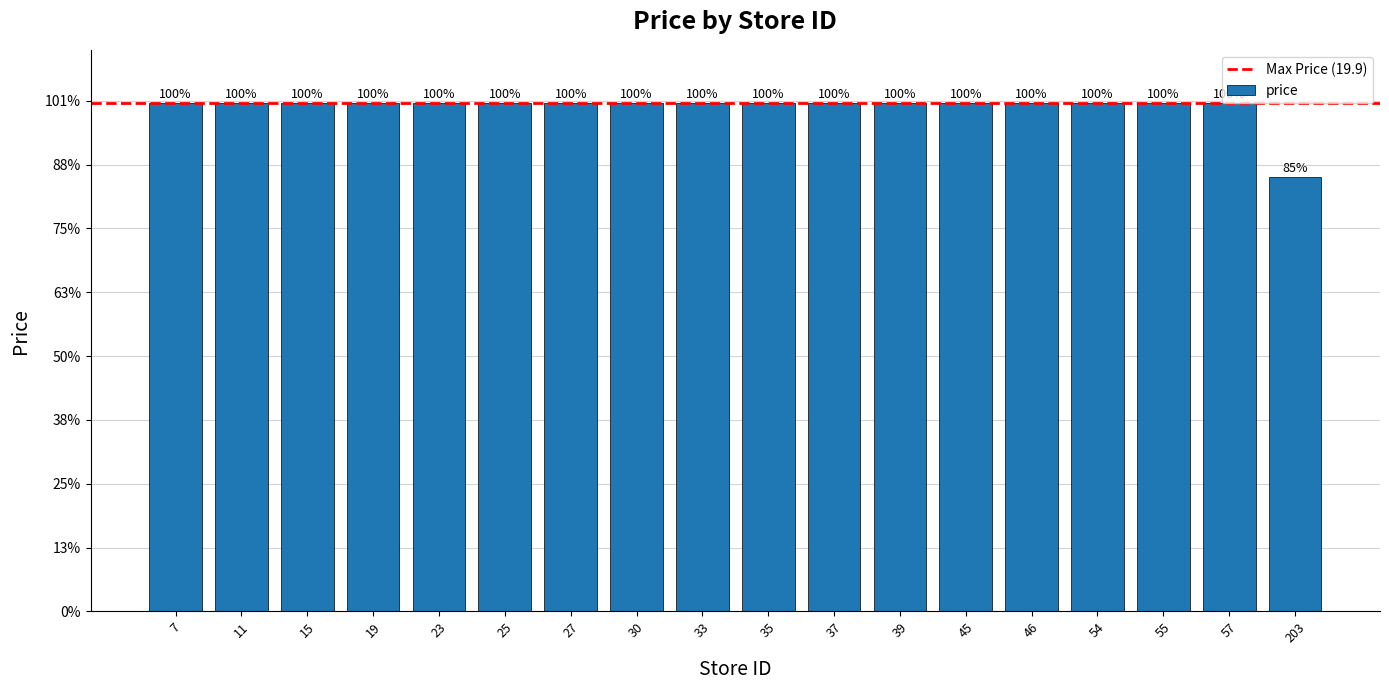

What is the value of the 16th bar from the left?

19.9